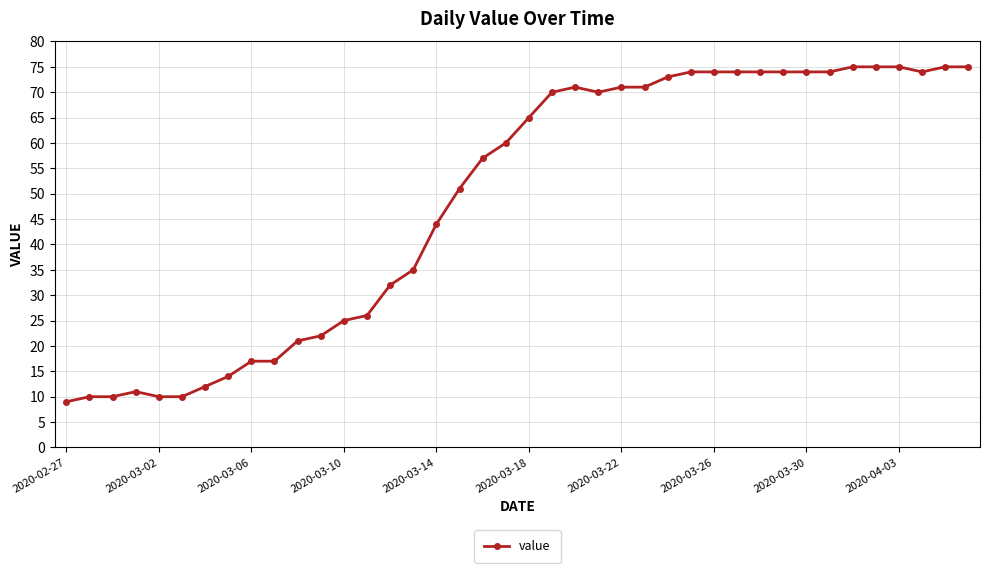

What is the smallest value displayed?

9